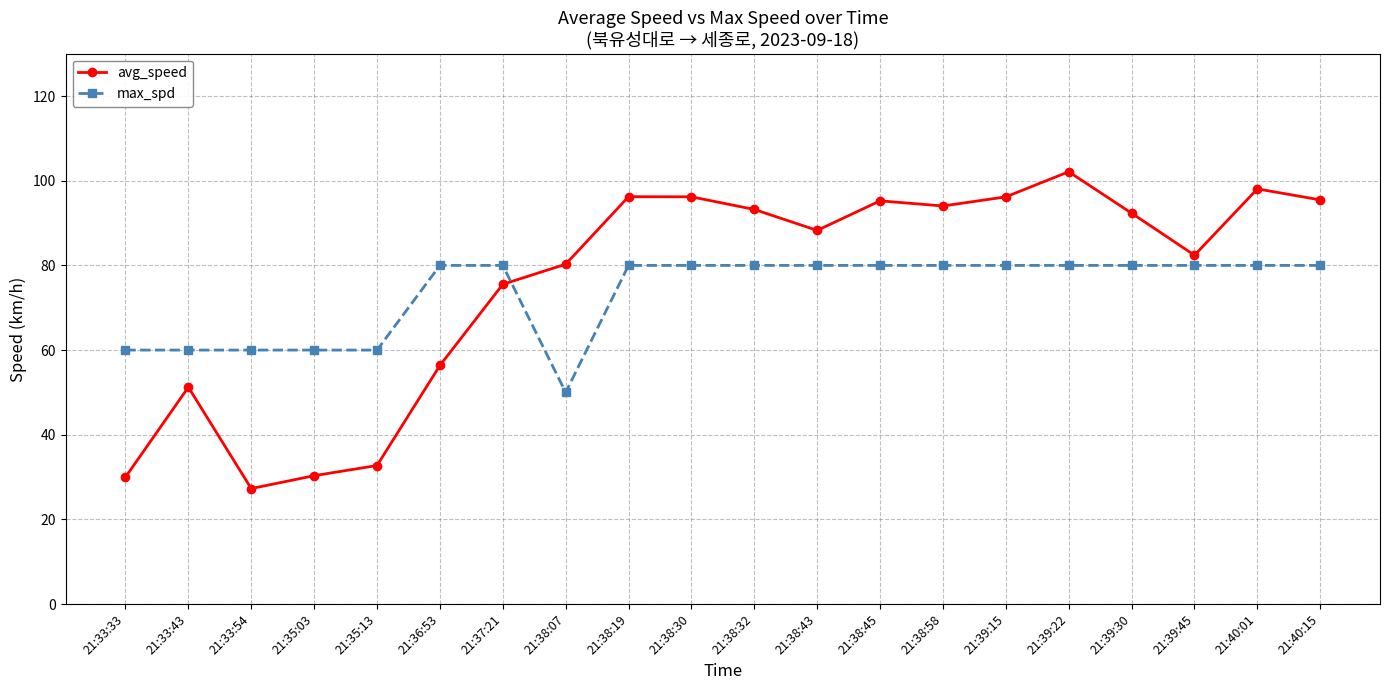

At which label does max_spd reach its minimum?

21:38:07